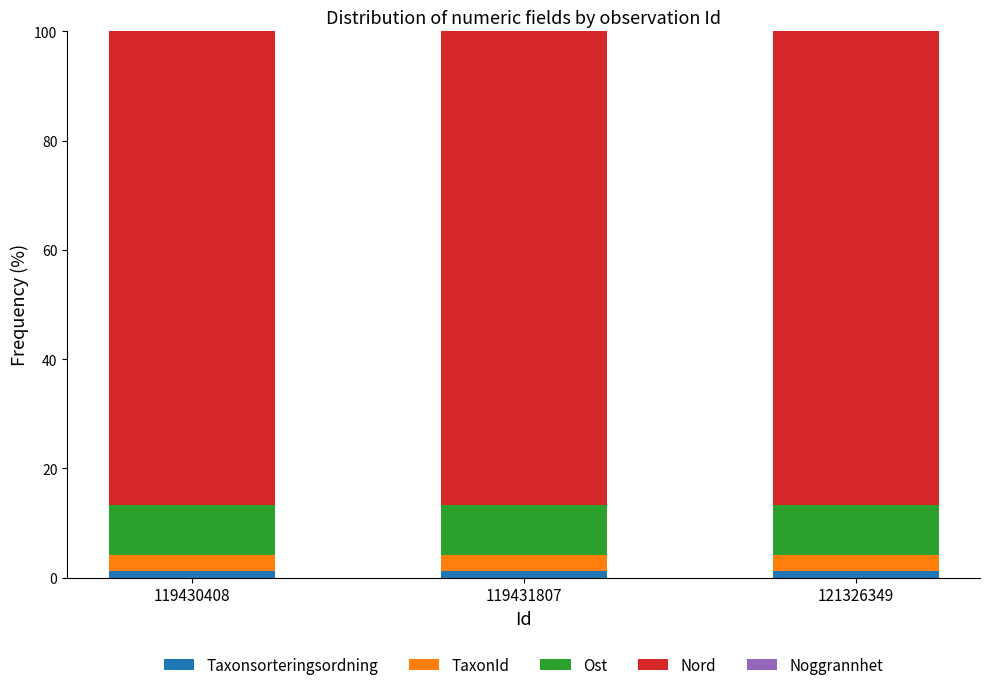

The Taxonsorteringsordning series shows 1.3 at 121326349. True or false?

True